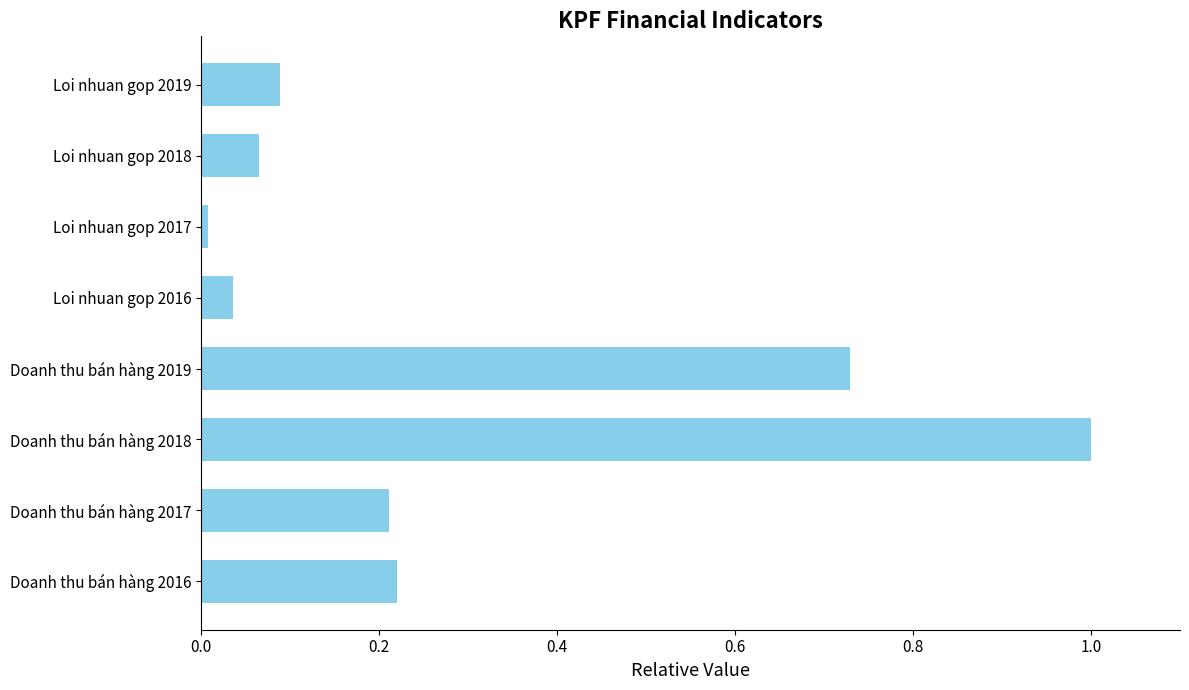

The chart shows a value of 0.1 at Doanh thu bán hàng 2016. True or false?

False